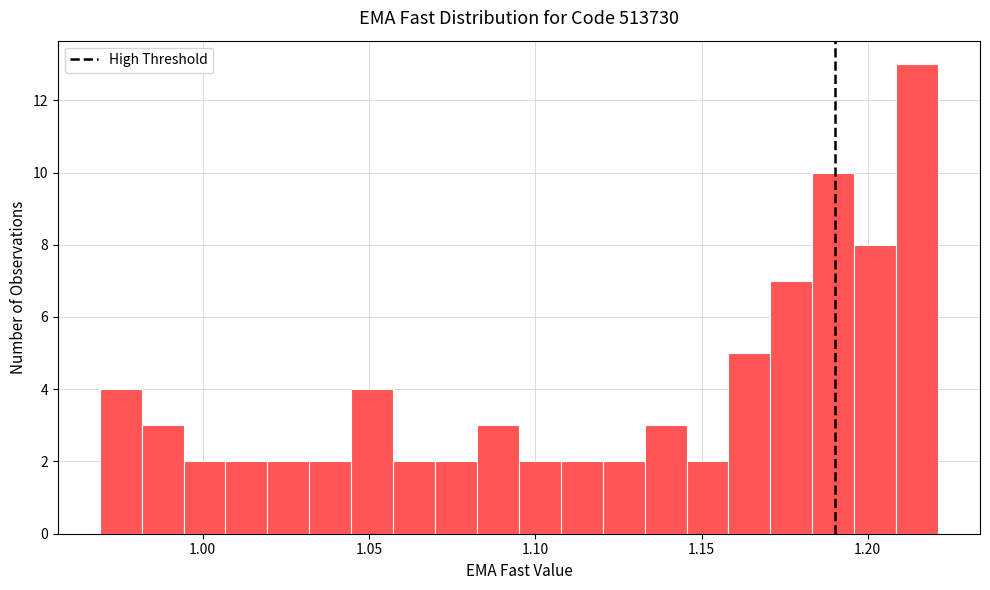

Read against the x-axis, roughly where is the centre of the tallest bar?

1.215